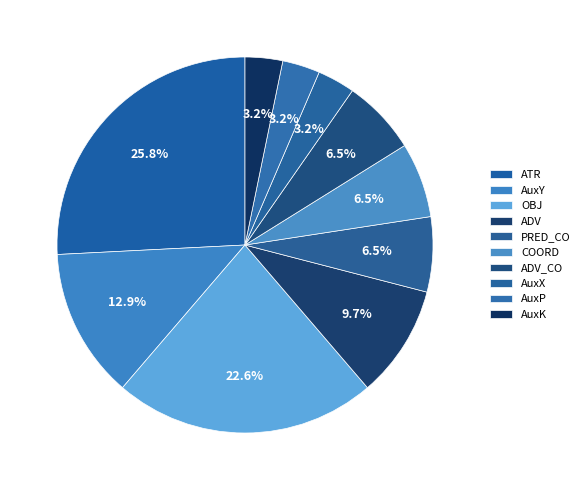

True or false: COORD accounts for 1% of the total.

False